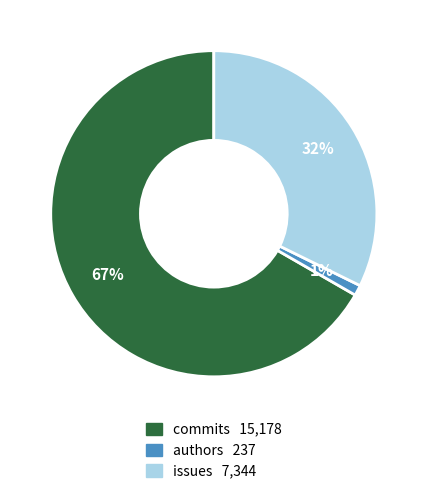

To the nearest percent, what is the average slice percentage?

33%